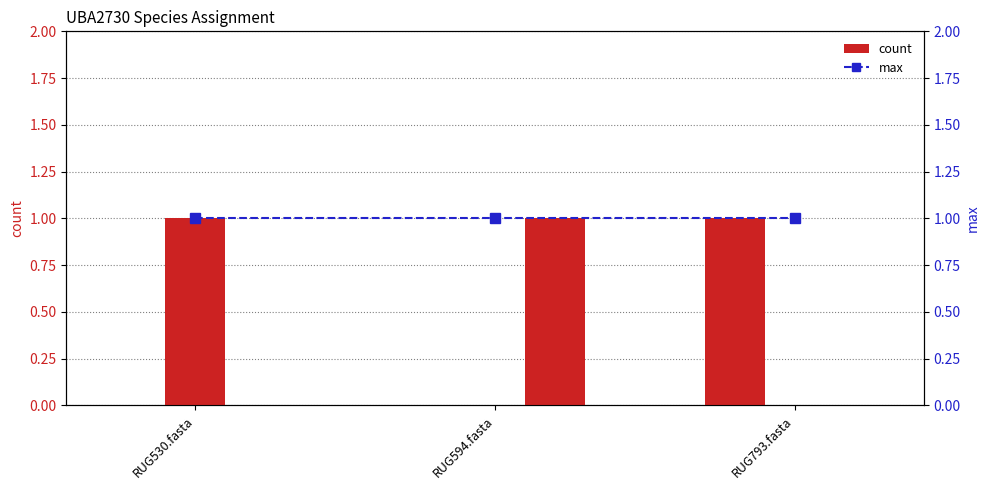

True or false: 2-s__UBA2730 sp900319955 has a value of 1 at RUG530.fasta.

True